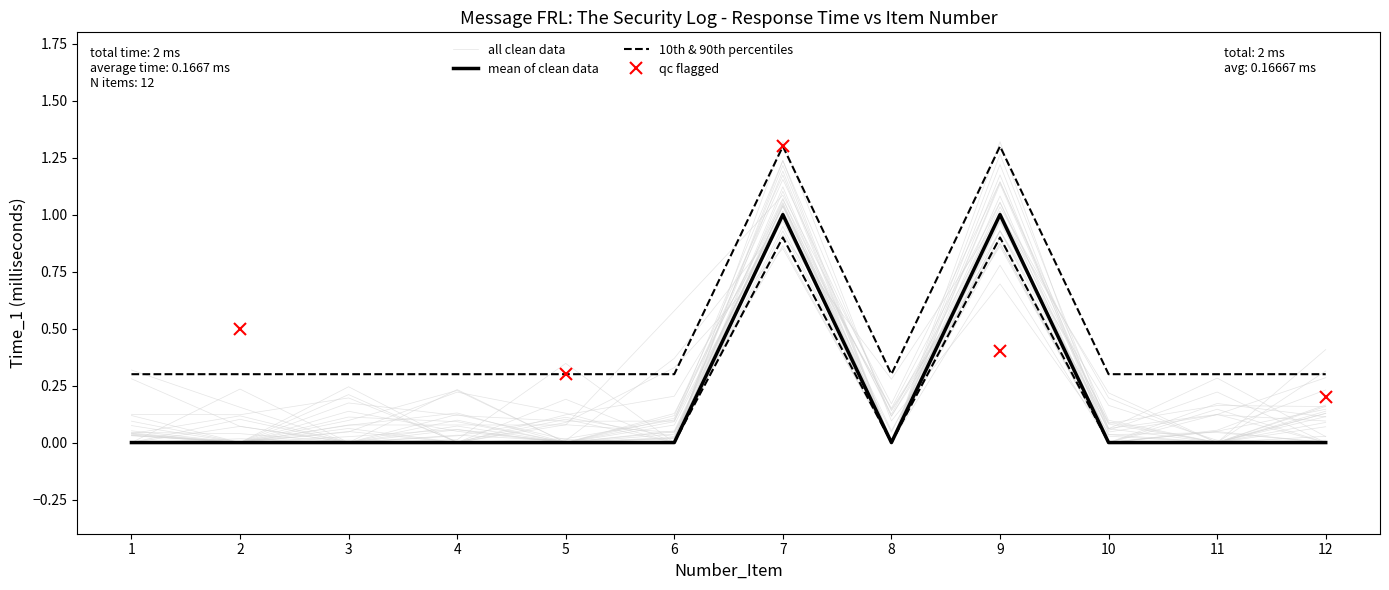

List the labels in order of value, largest first.

7, 9, 1, 2, 3, 4, 5, 6, 8, 10, 11, 12